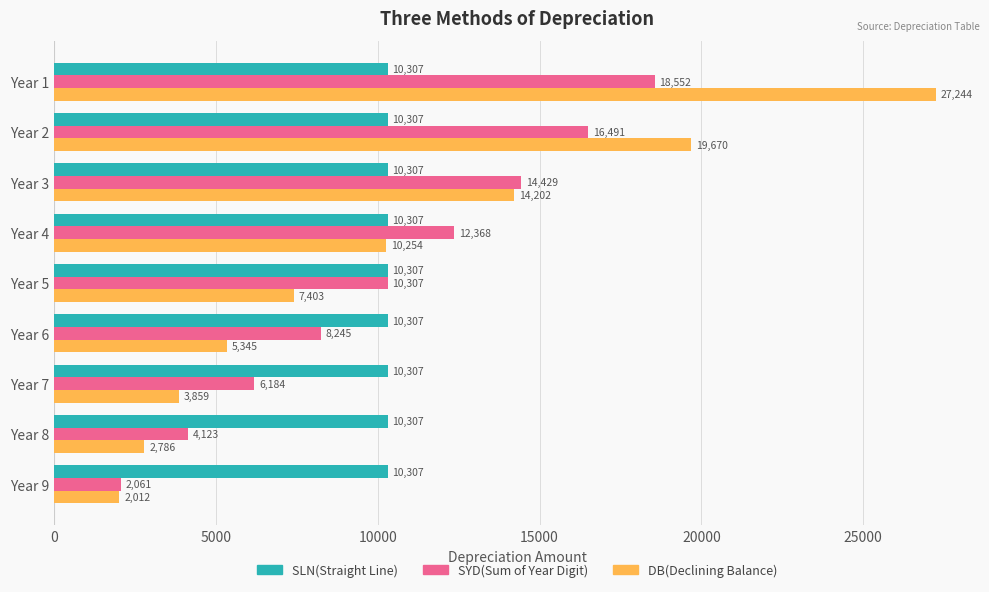

List the series in order of their peak value, highest first.

DB(Declining Balance), SYD(Sum of Year Digit), SLN(Straight Line)